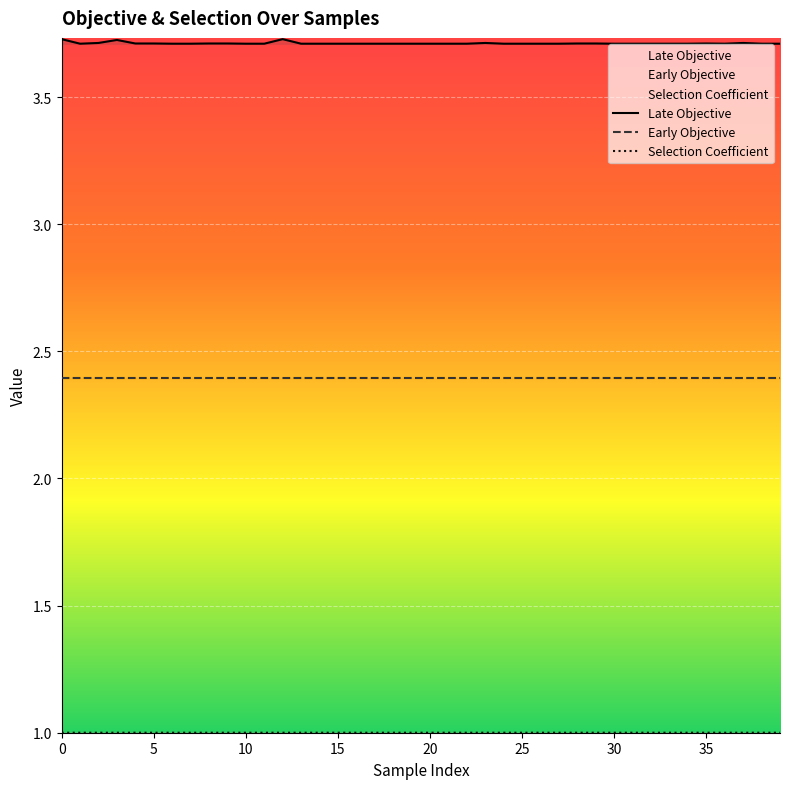

What is the label of the 19th point from the left?

18